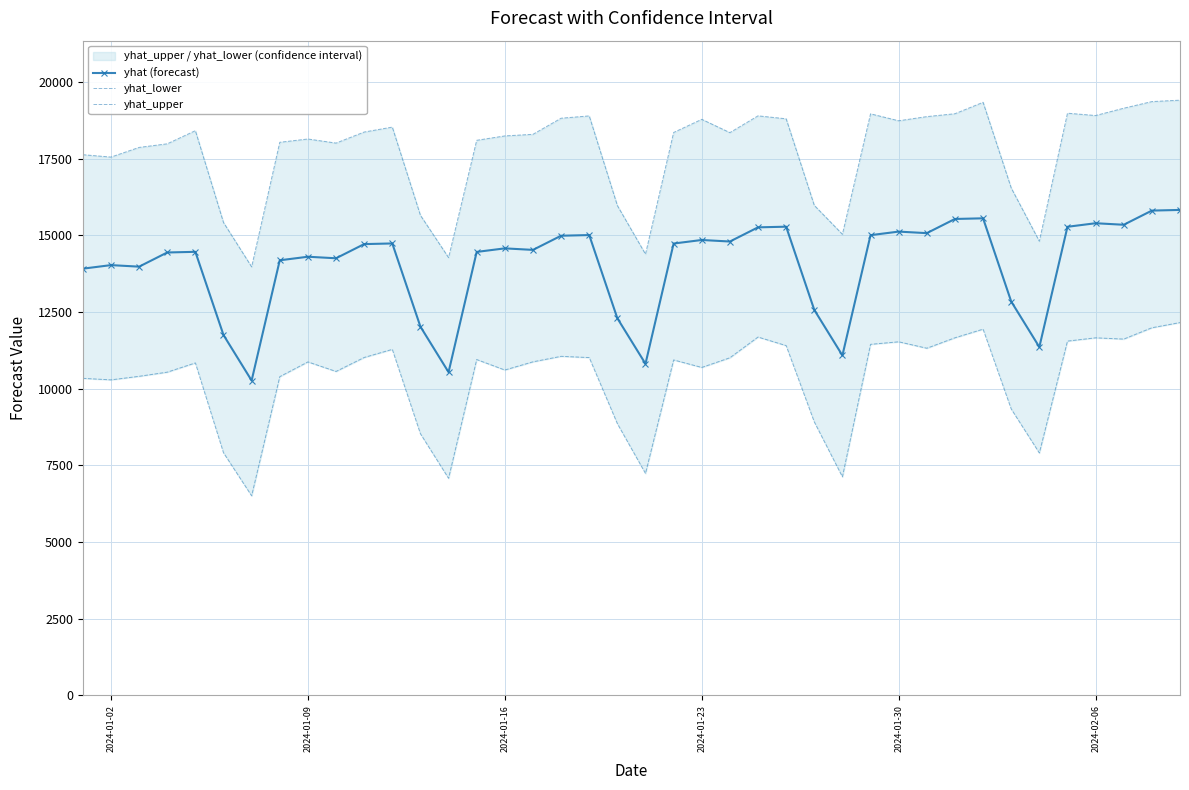

True or false: yhat (forecast) has more than 2 points higher than both neighbors.

True